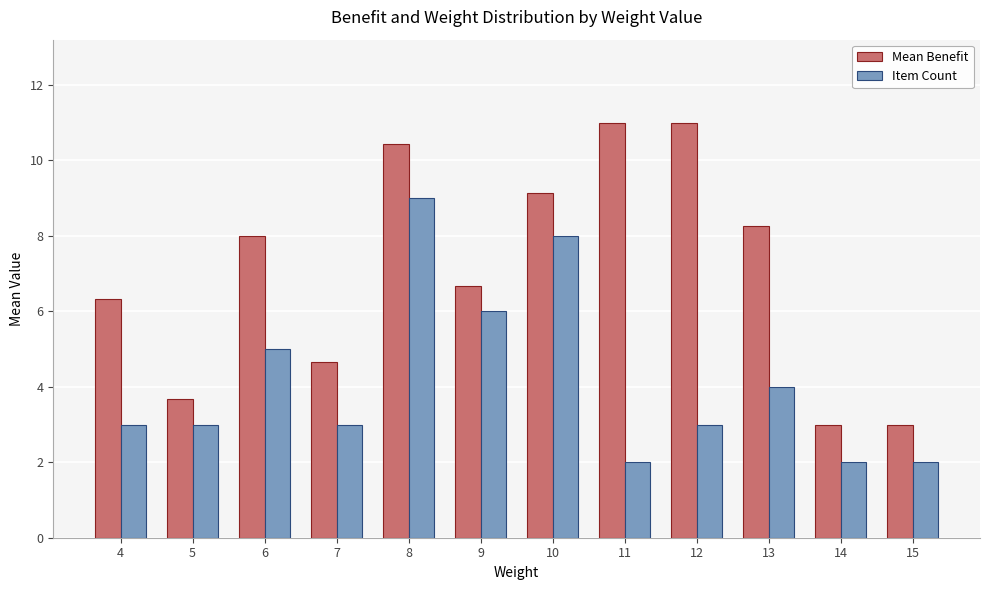

At which label is Mean Benefit closest to 7?

9